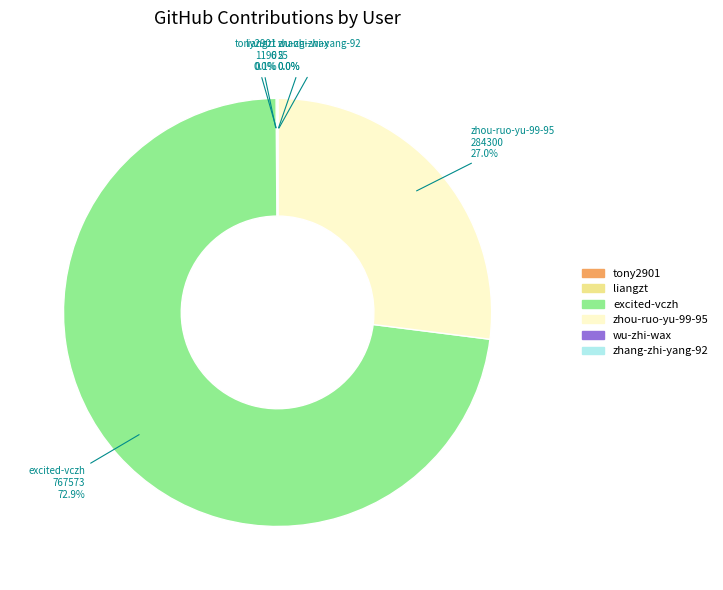

Which slice is the largest?

excited-vczh